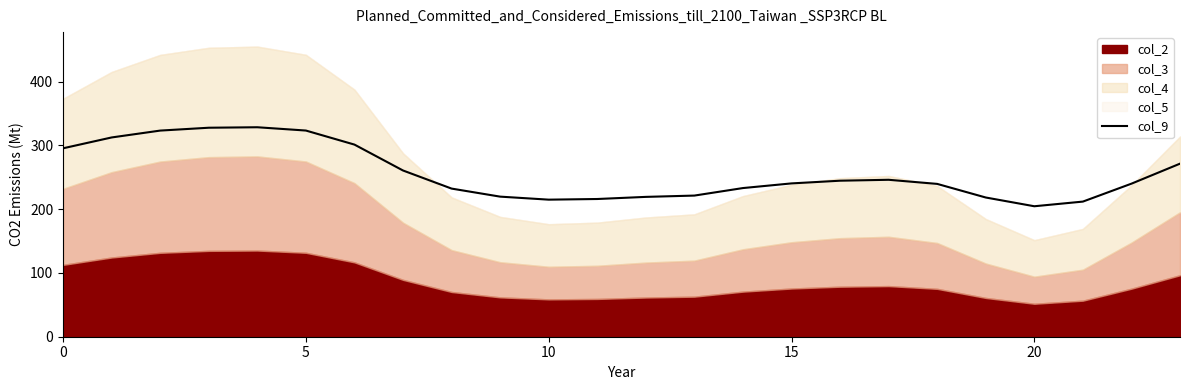

What is the value of the 2nd point from the left?

312.5